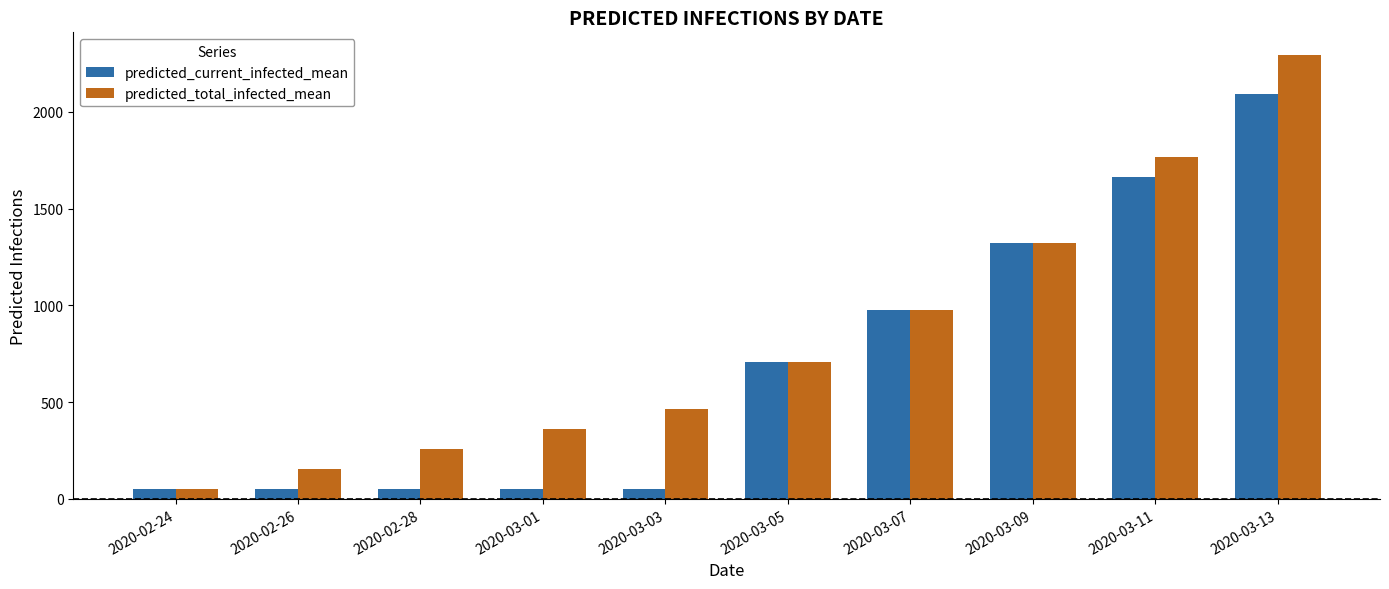

What is the sum of all predicted_total_infected_mean values?

8347